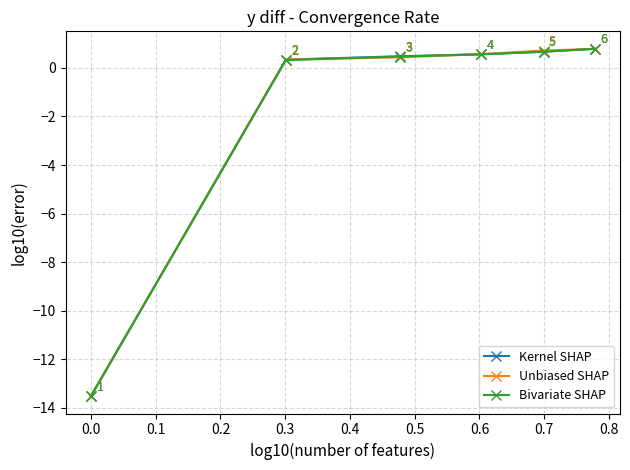

What is the lowest value of the Bivariate SHAP series?

-13.5